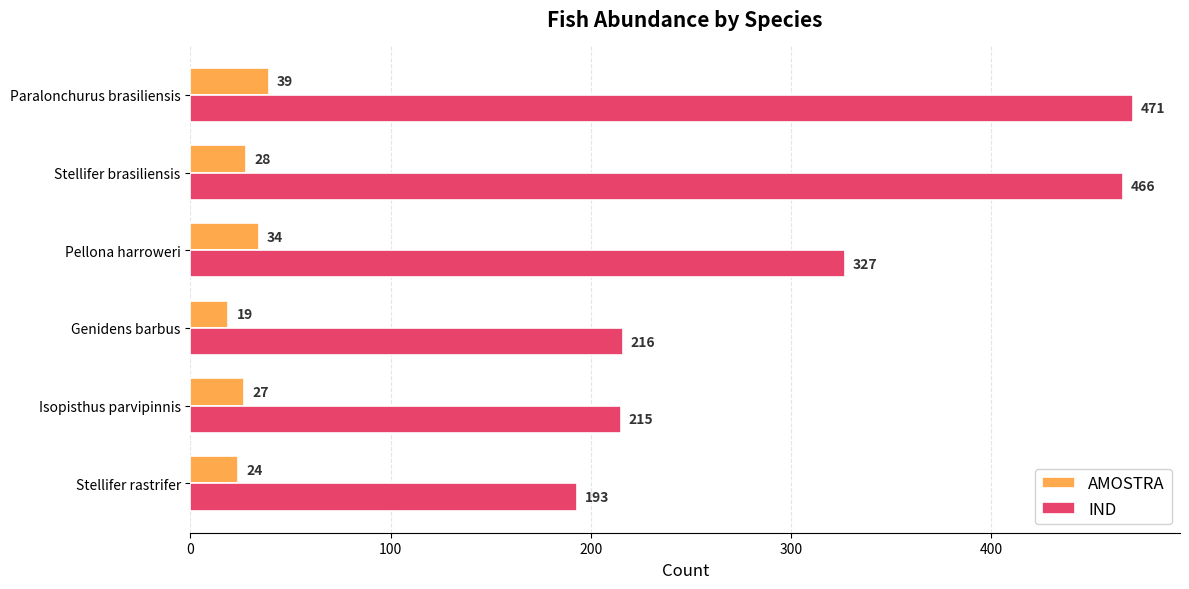

Which label corresponds to the smallest value in the chart?

Genidens barbus